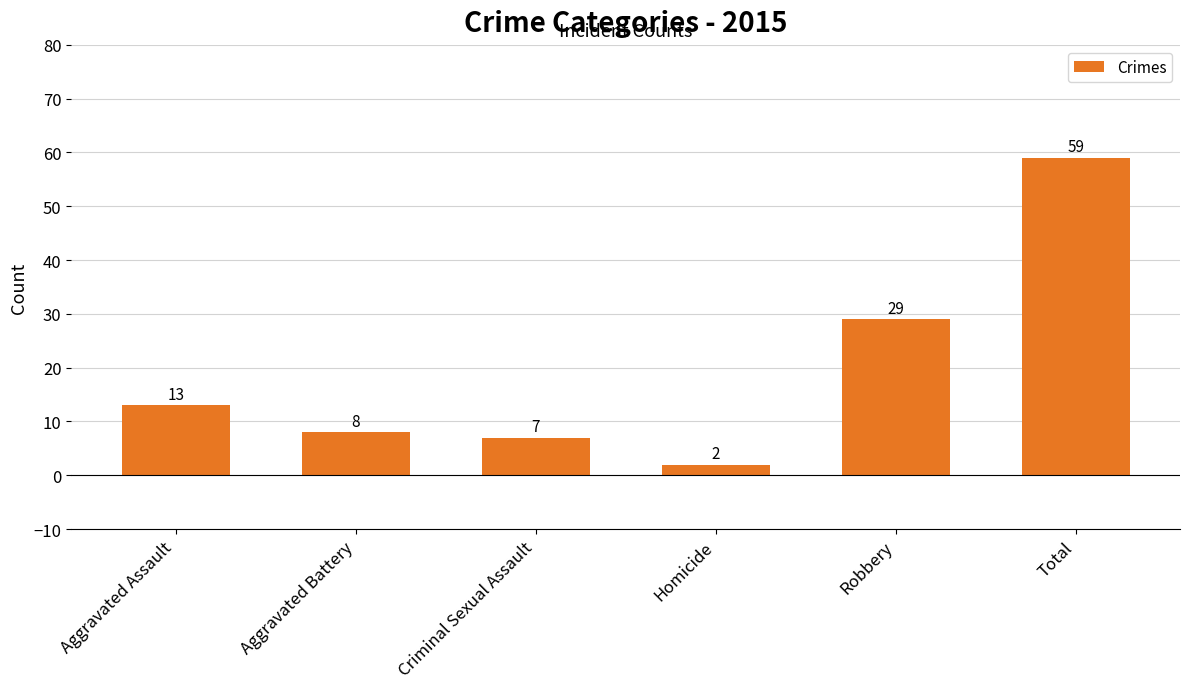

The chart shows a value of 2 at Aggravated Battery. True or false?

False